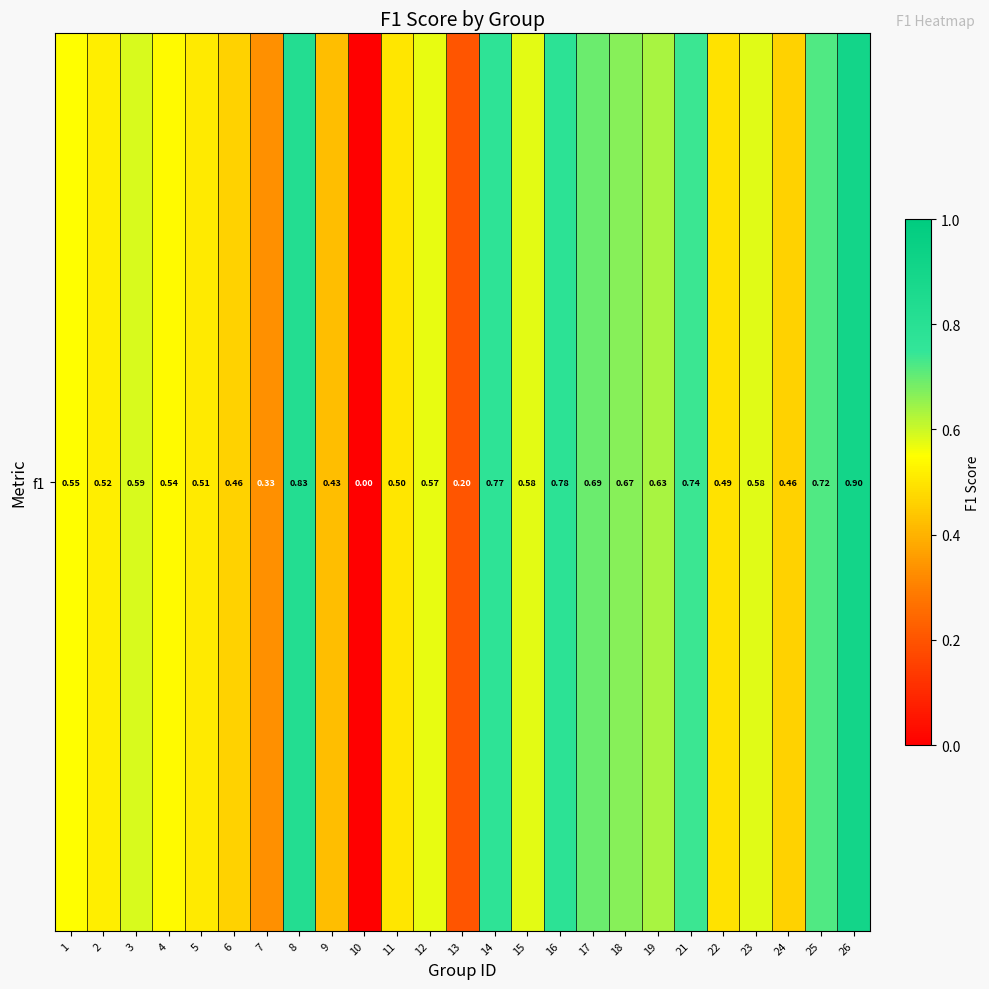

Which category has the highest value across all series?

26